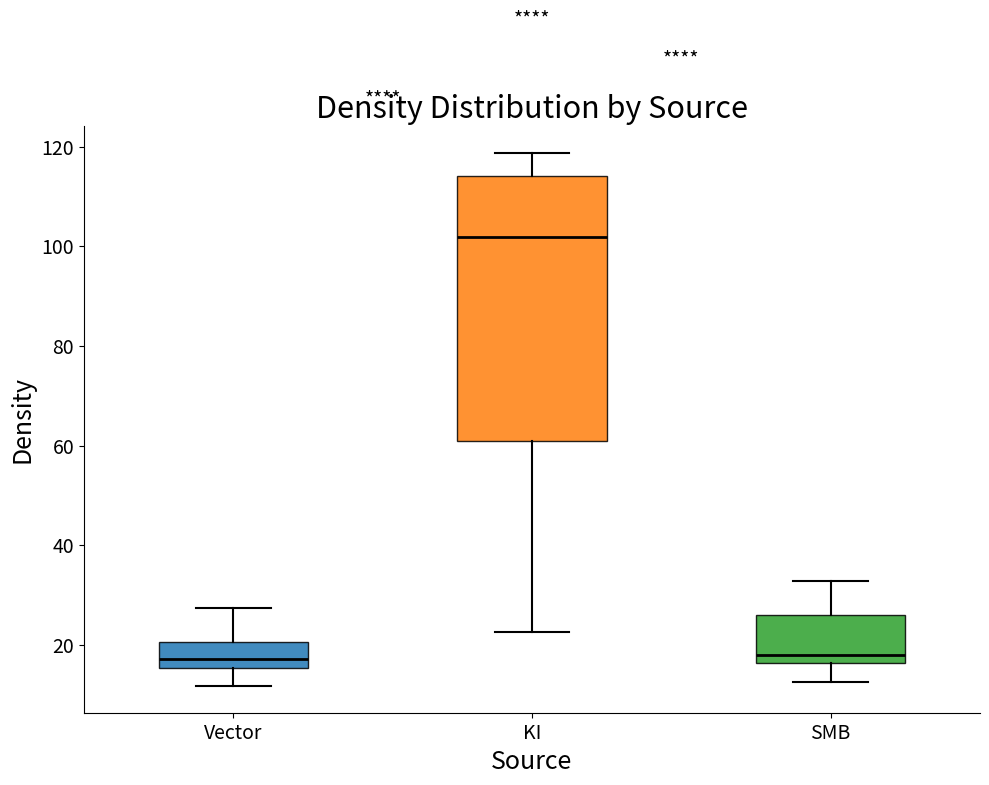

Reading left to right, transcribe this box plot: for each box, give where its median line is, the range the box spans, and where its two whiskers end, as read against the y-axis. The values are not printed on the chart, so give them approximately, as read against the axis.

Vector: median 18, box 16 to 20, whiskers 12 to 28
KI: median 102, box 60 to 114, whiskers 22 to 118
SMB: median 18, box 16 to 26, whiskers 12 to 32